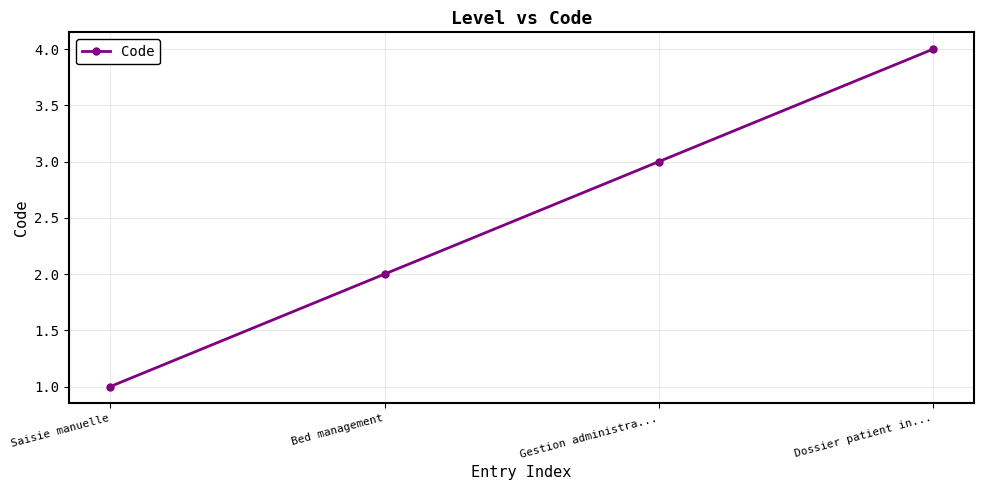

Is it true that the value at Gestion administra... is 1?

False